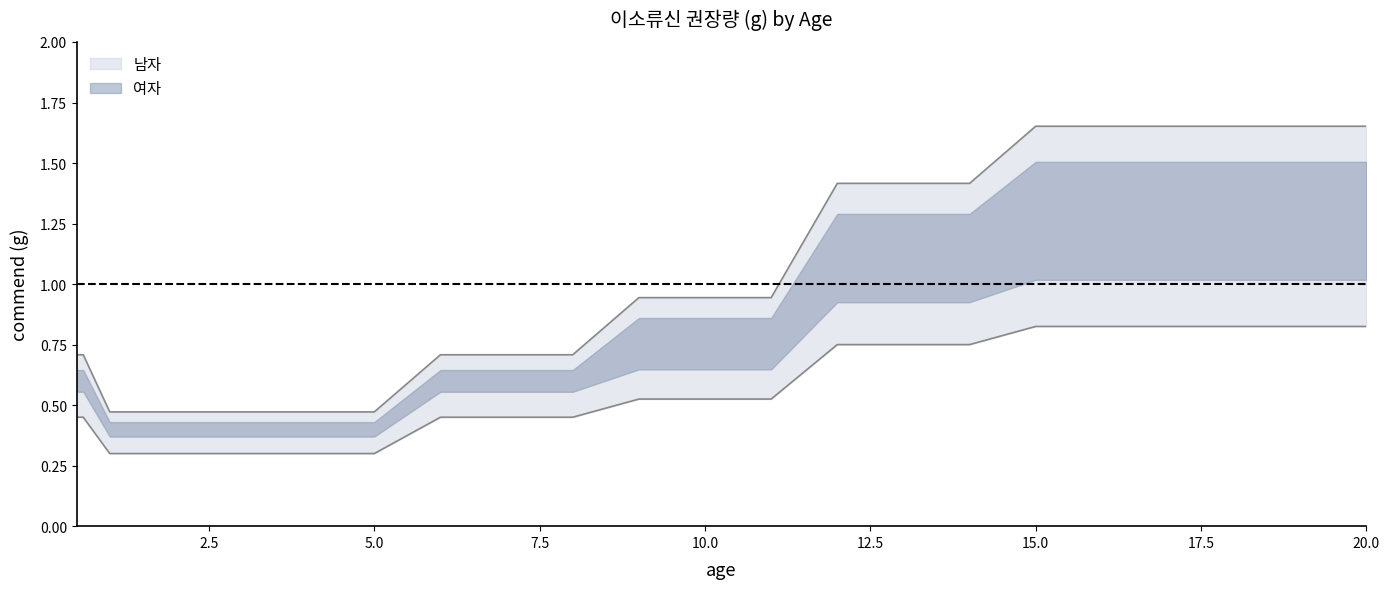

Rank the series by their maximum value, from lowest to highest.

여자, 남자